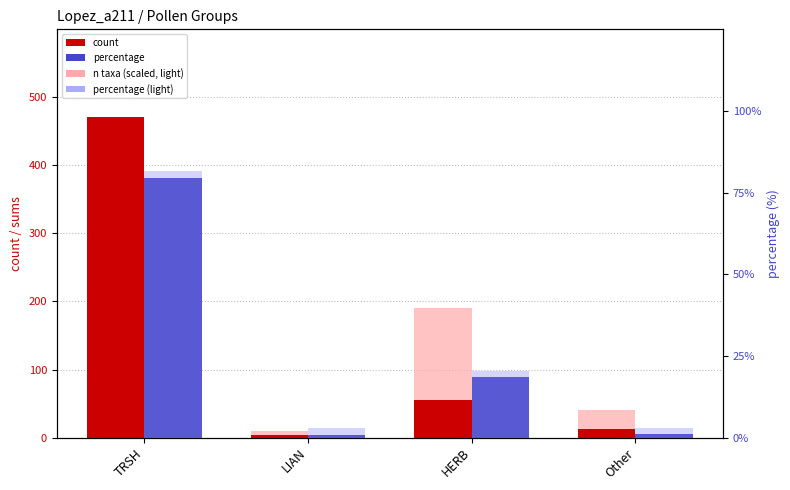

At Other, list the series in order from smallest to largest.

percentage, percentage (light), count, n taxa (scaled)